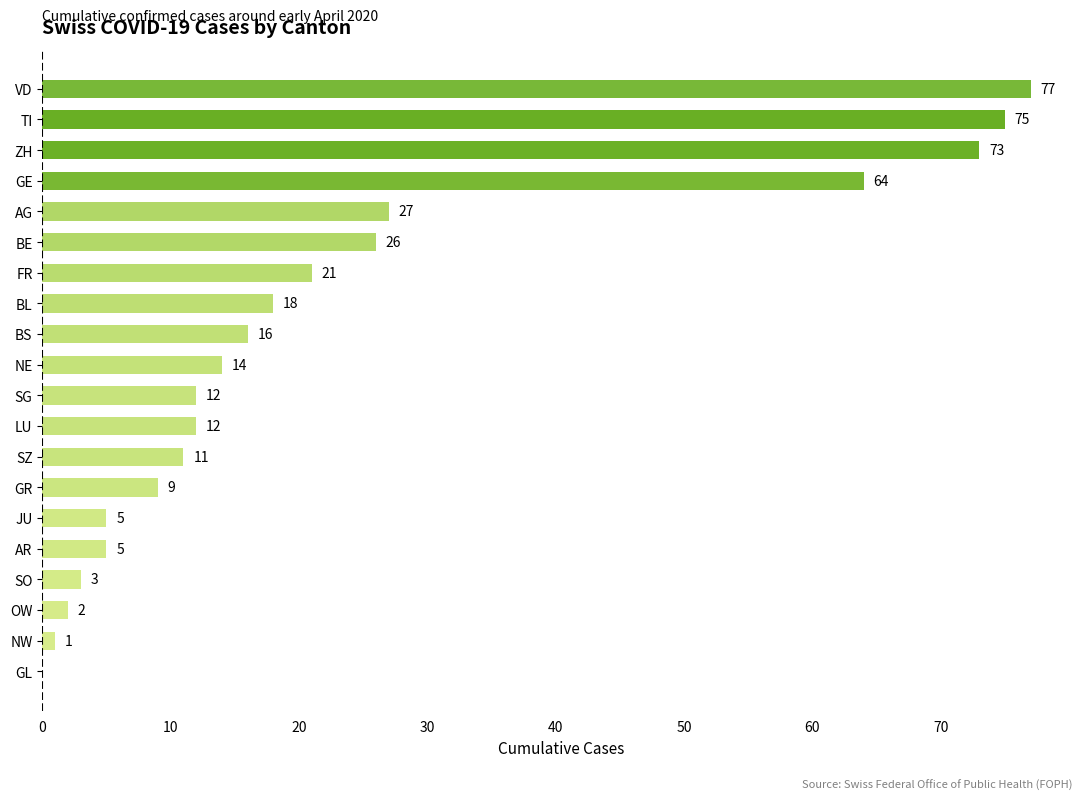

What is the sum of the values at LU and SG?

24